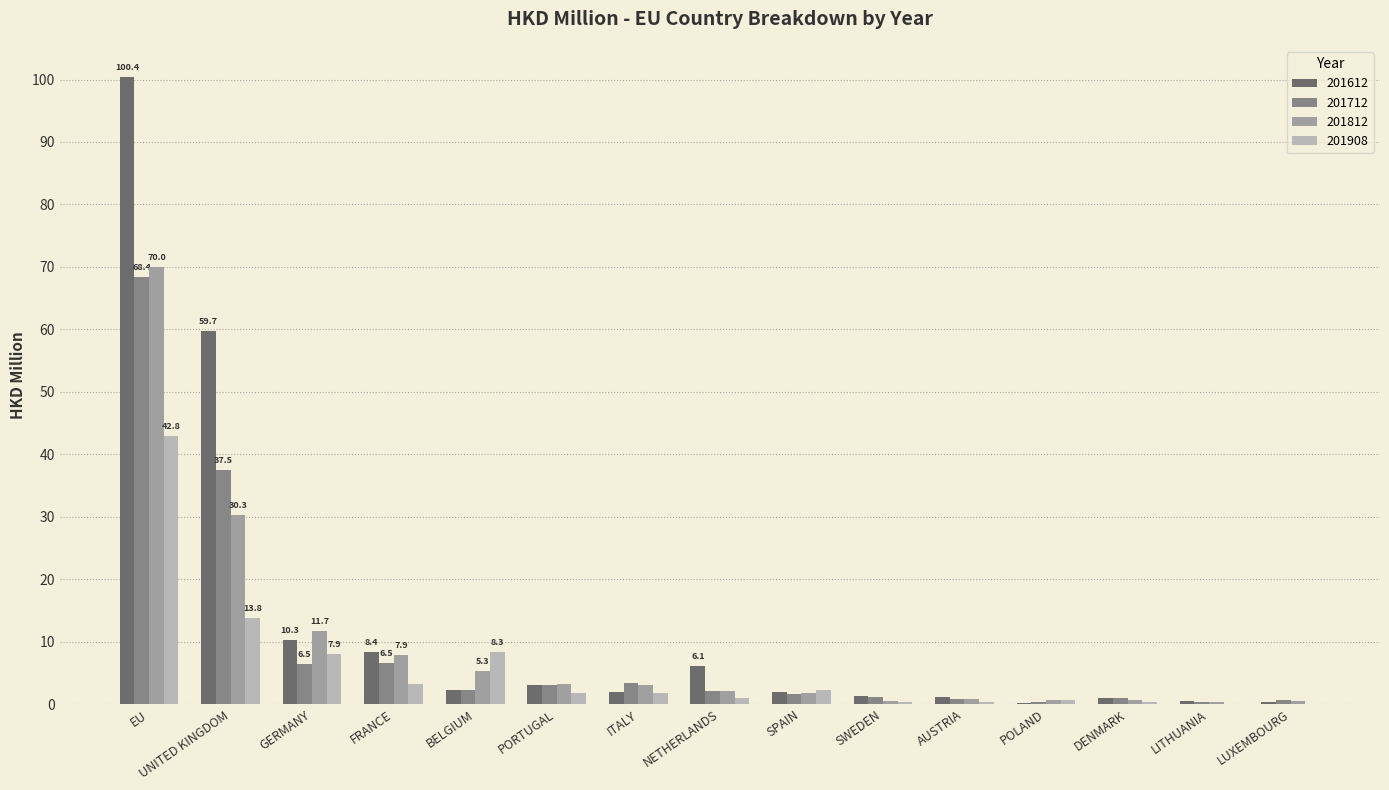

How many distinct data groups are displayed?

4